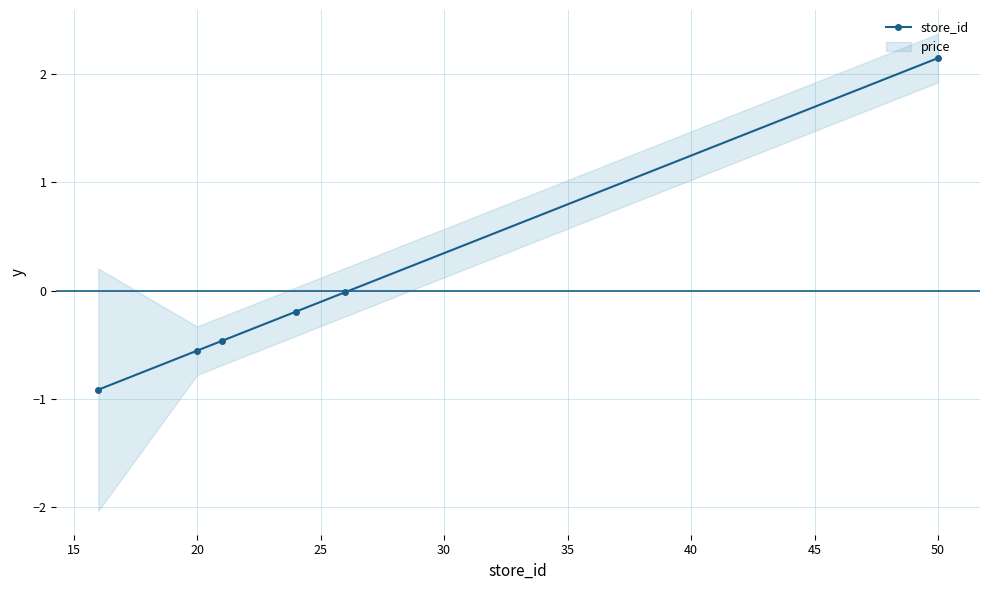

Which category has the highest value in the store_id series?

50